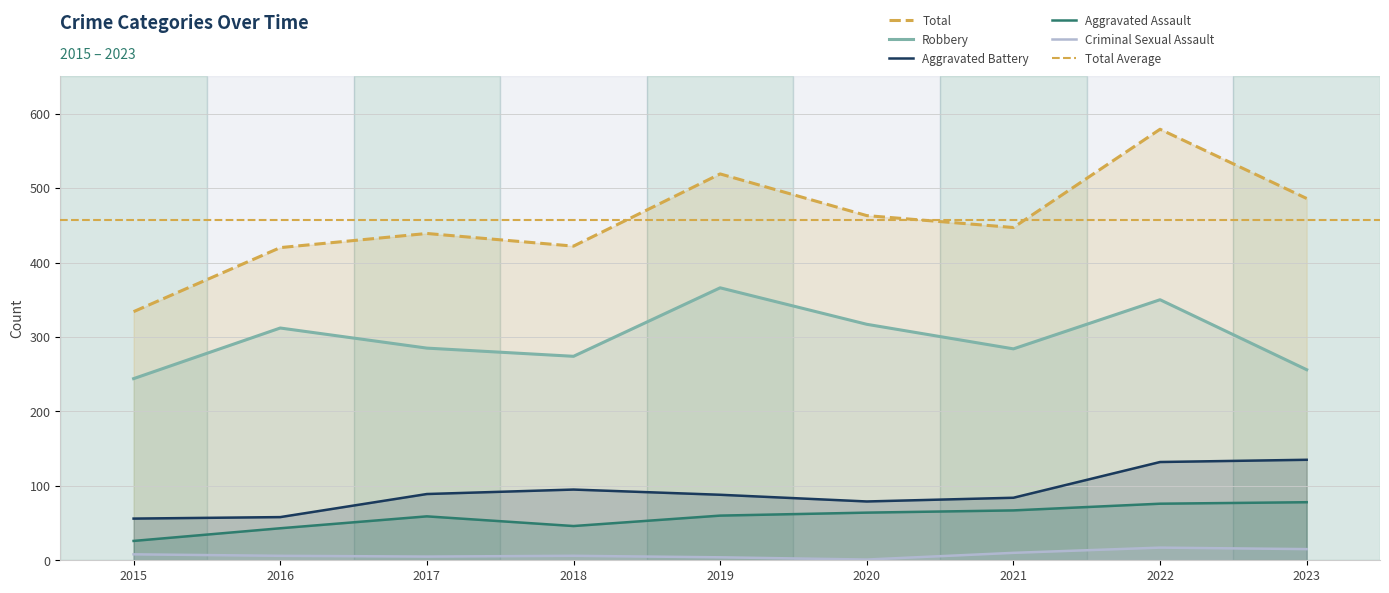

What is the highest value of the Total series?

579